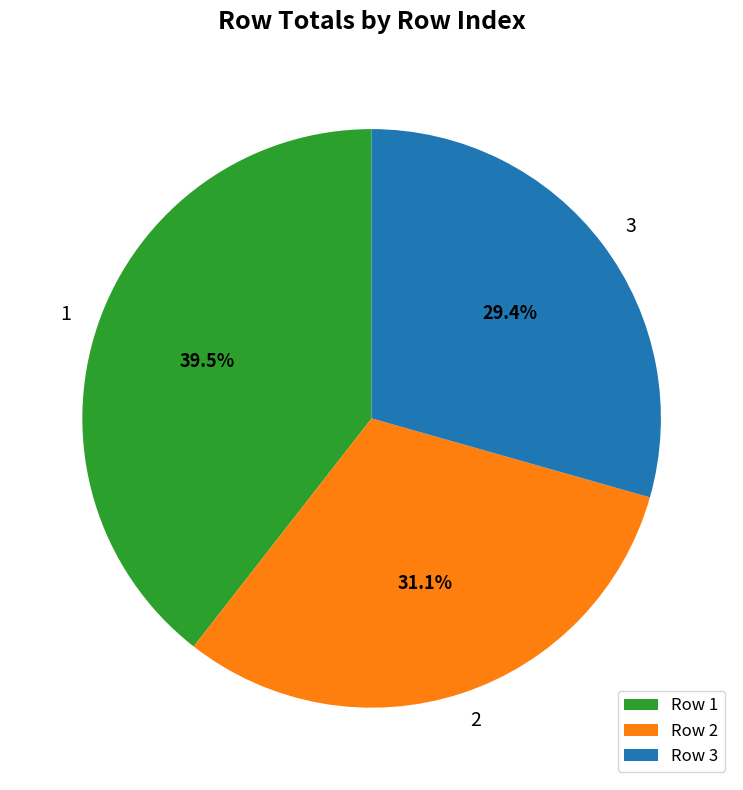

Do 3 and 1 together represent more than half of the pie?

Yes